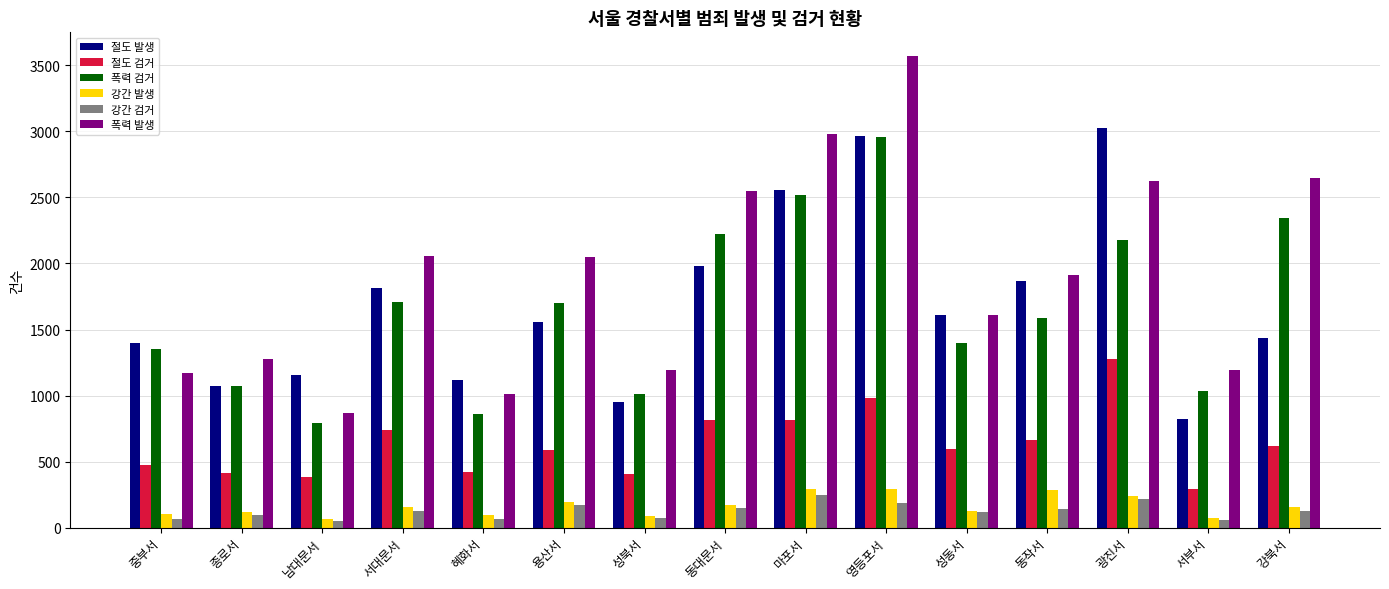

What is the label of the 4th bar from the left?

서대문서